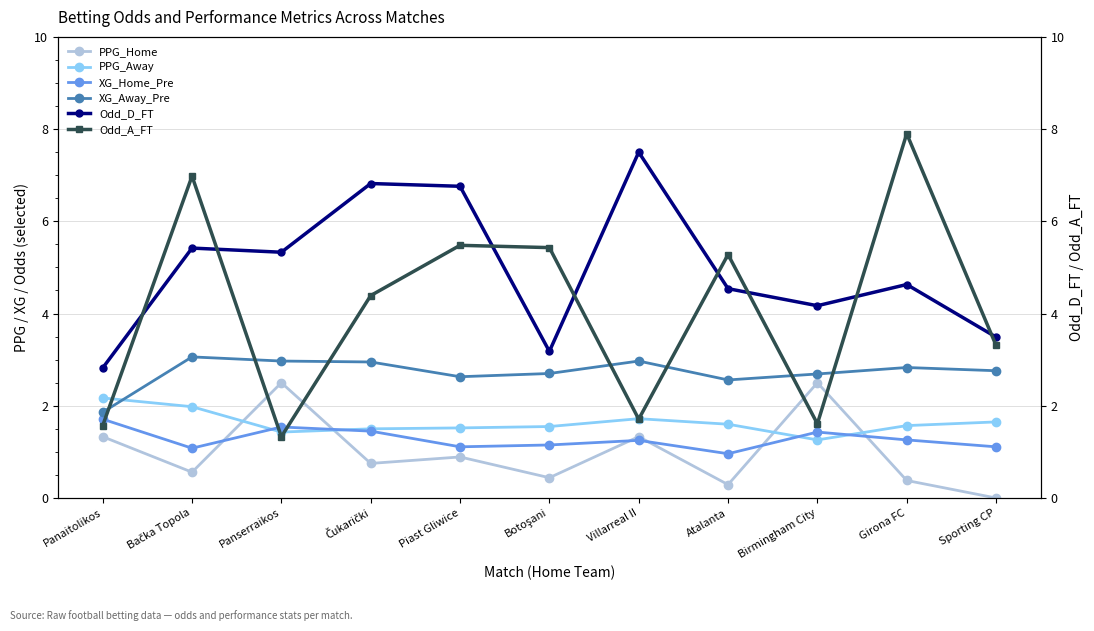

What is the difference between the maximum and minimum values in the XG_Away_Pre series?

1.2